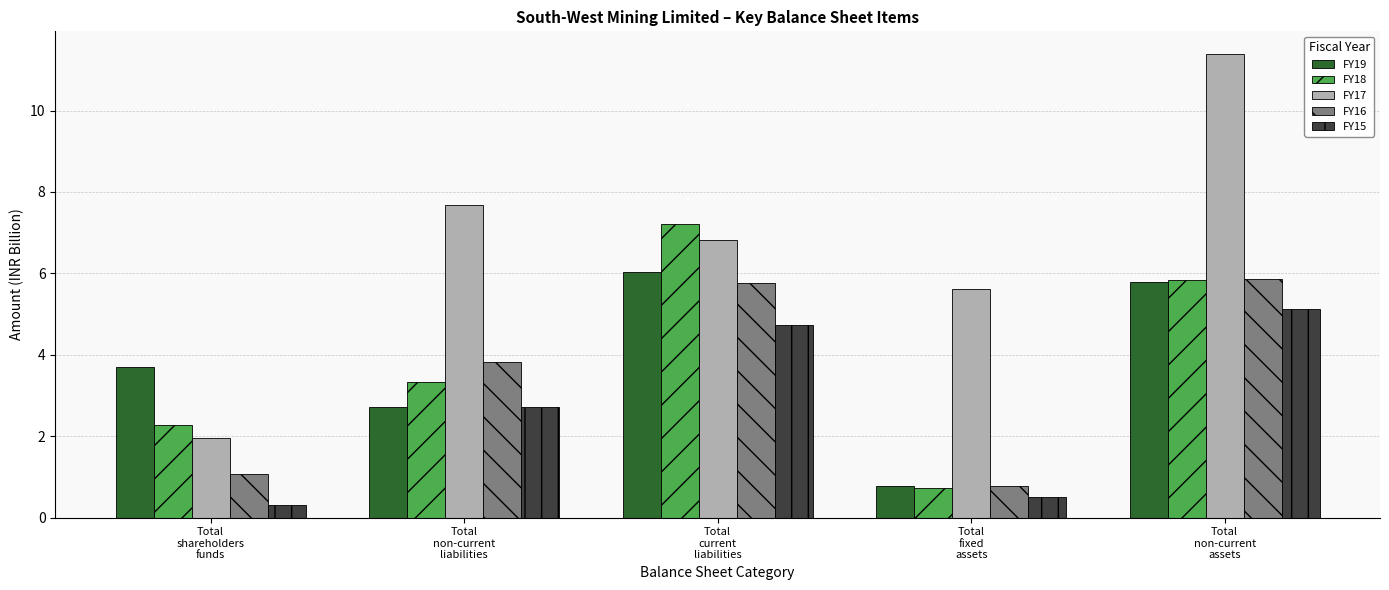

What is the minimum value for FY18?

0.7